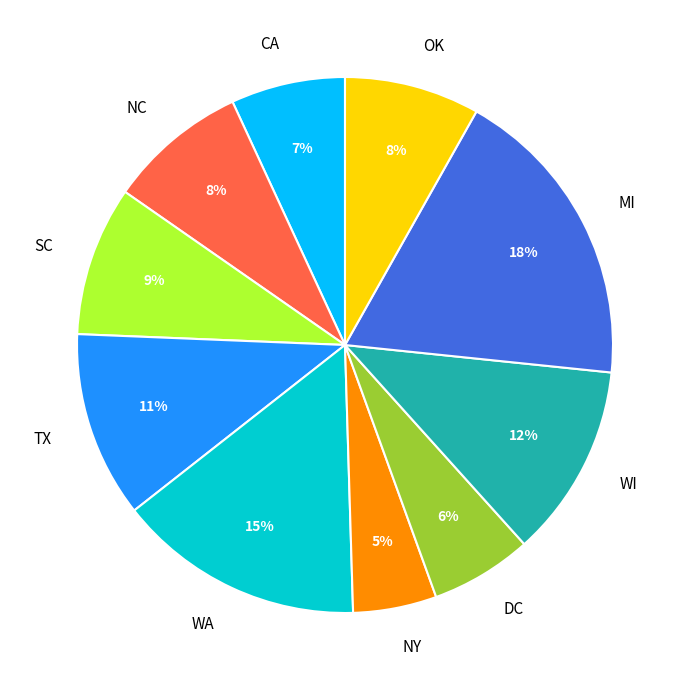

Does NY account for over 50% of the chart?

No